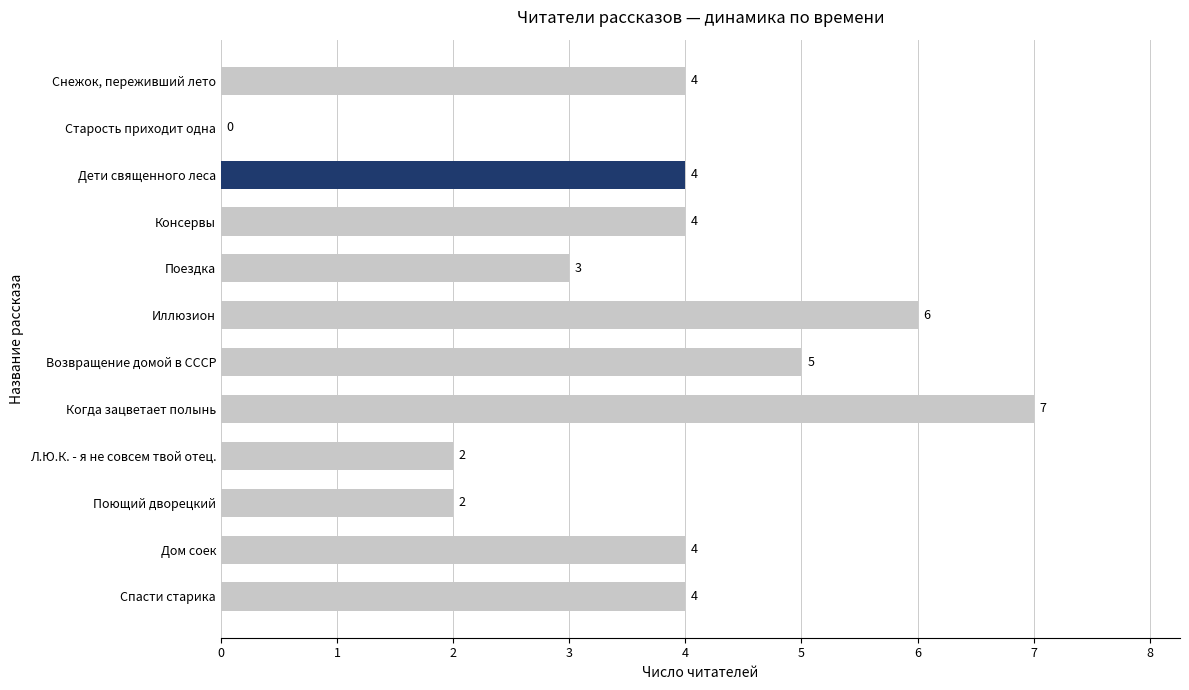

At which category does the chart reach its peak across all series?

Когда зацветает полынь